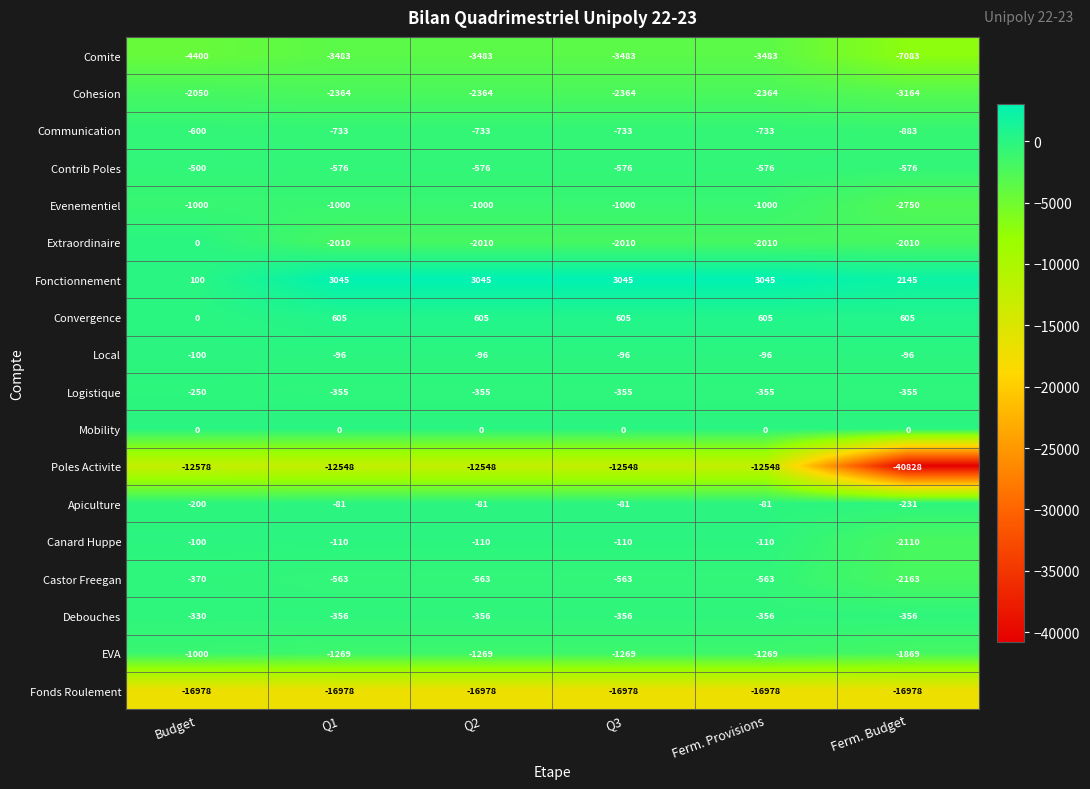

Which series has the largest total across all categories?

Fonctionnement